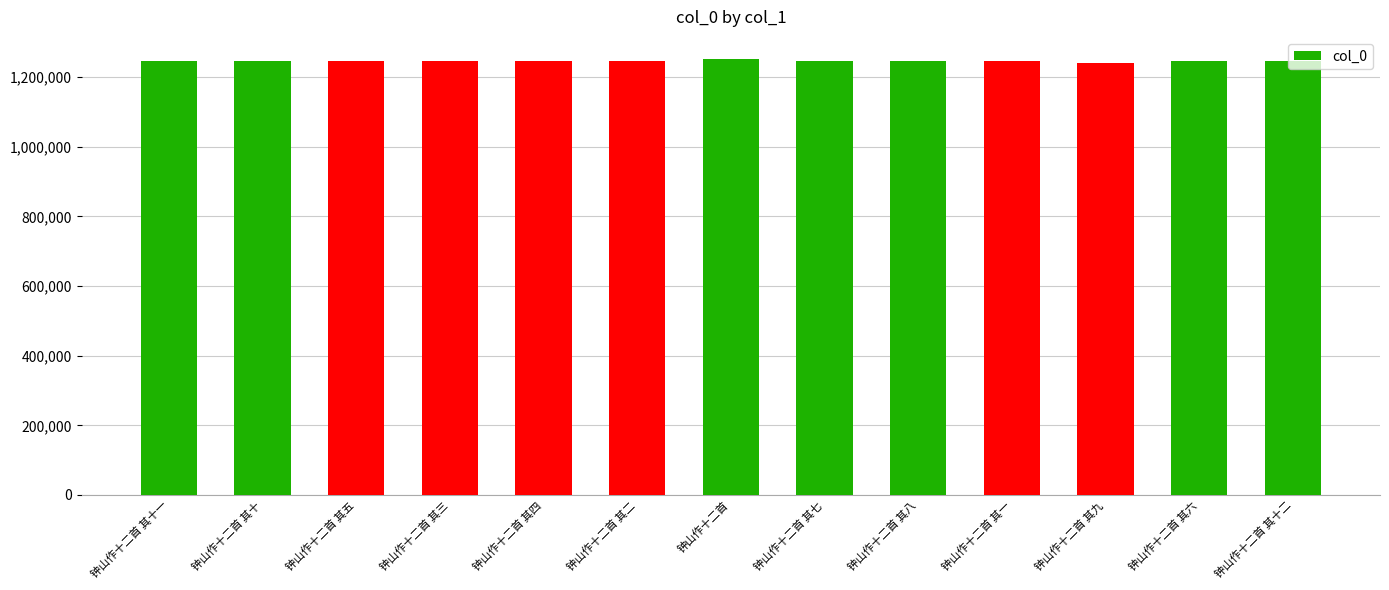

What is the smallest value displayed?

1241449